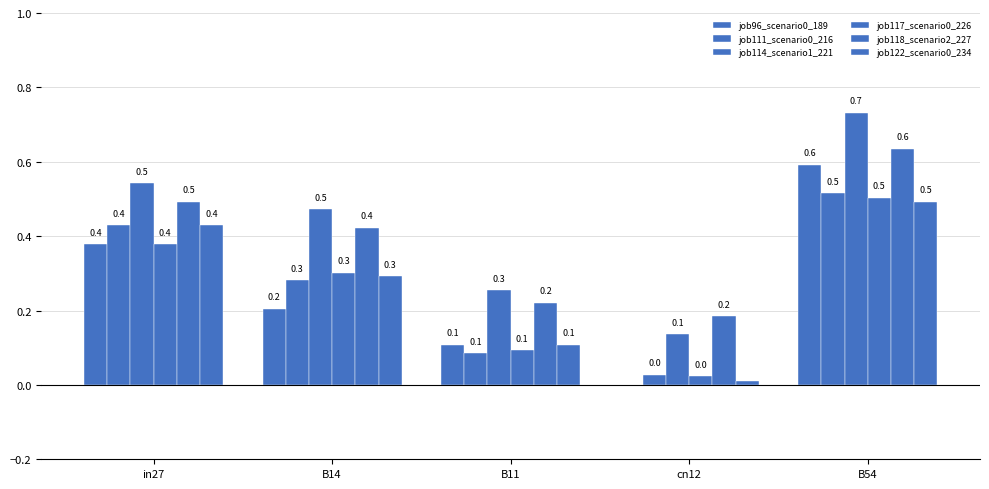

The job114_scenario1_221 series shows 0.7 at B54. True or false?

True